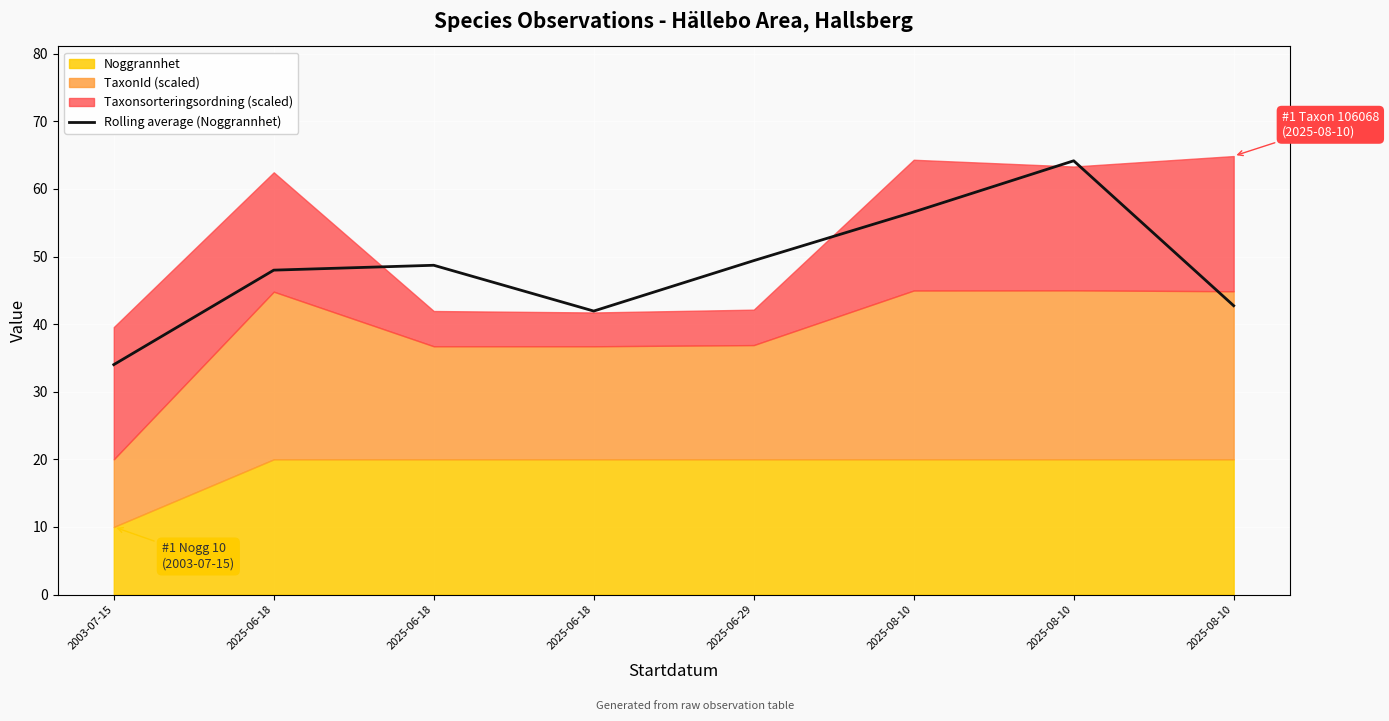

How many lines are shown in the chart?

1